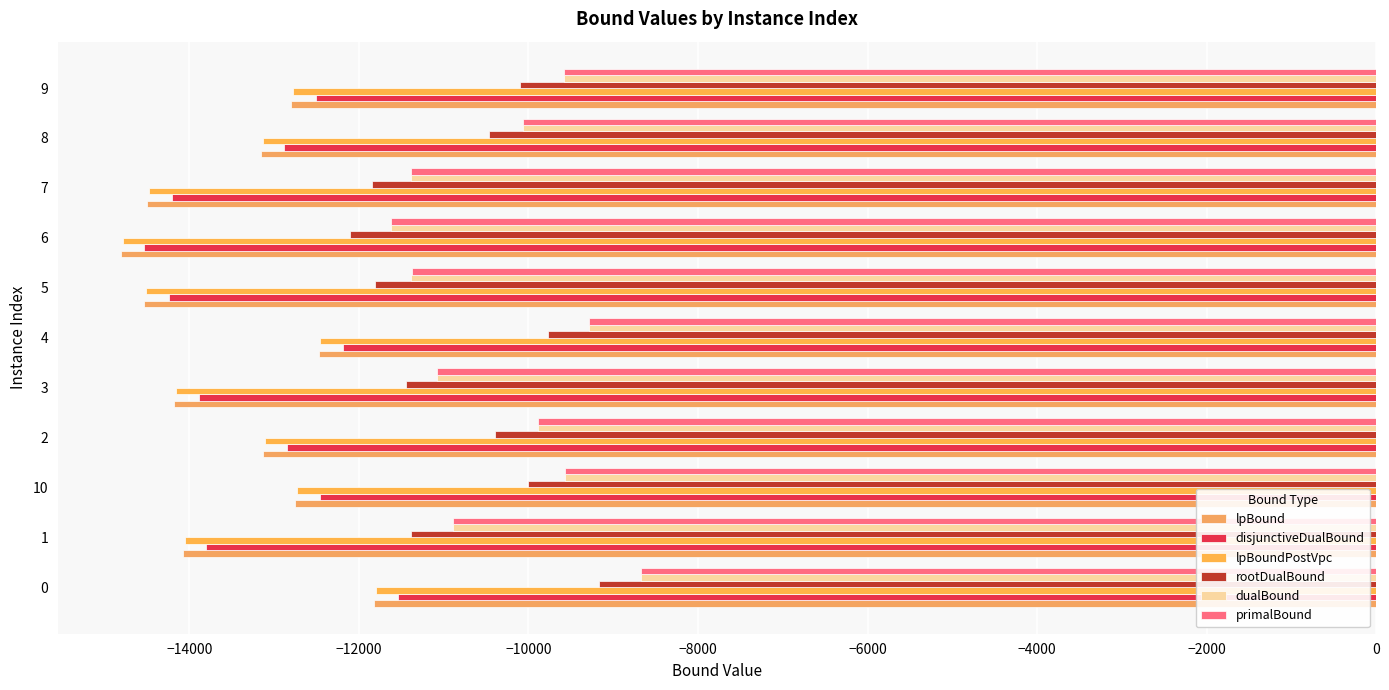

What are all the series names shown in the legend?

lpBound, disjunctiveDualBound, lpBoundPostVpc, rootDualBound, dualBound, primalBound